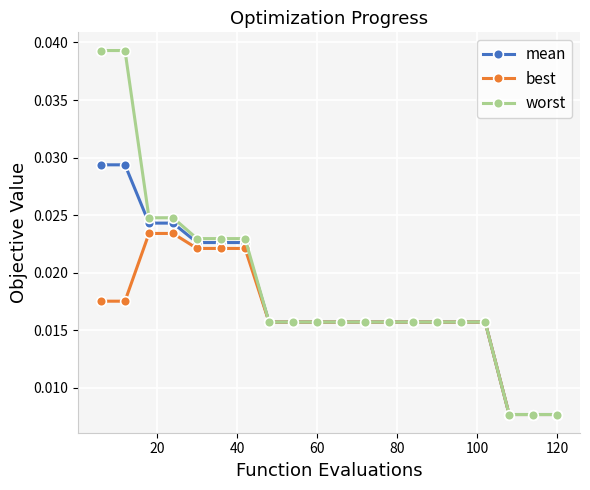

List the series in order of their overall mean, lowest first.

best, mean, worst